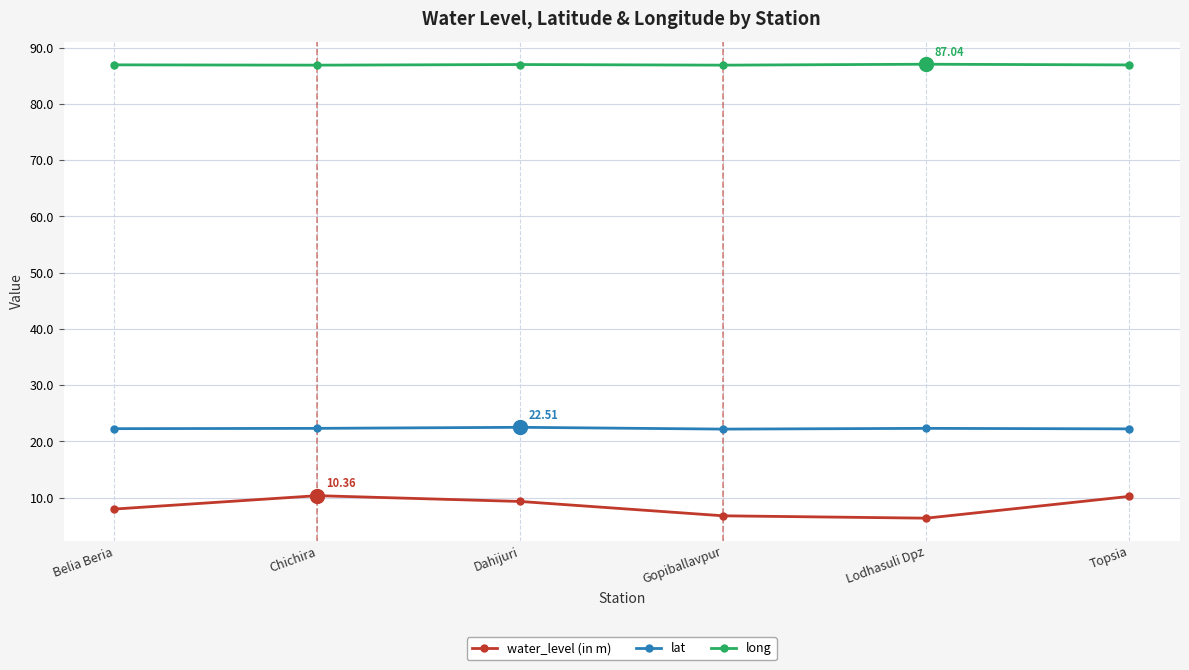

How many interior local valleys does the water_level (in m) series have?

1